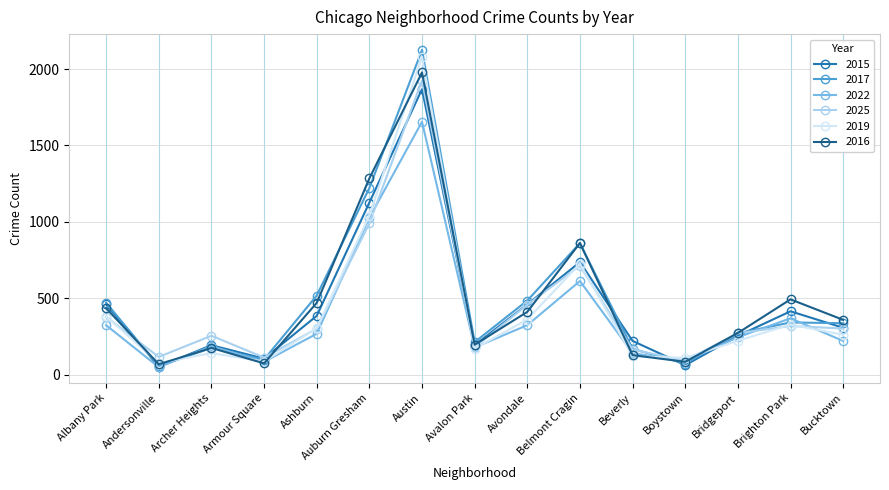

Does the chart display data point markers on the line(s)?

Yes